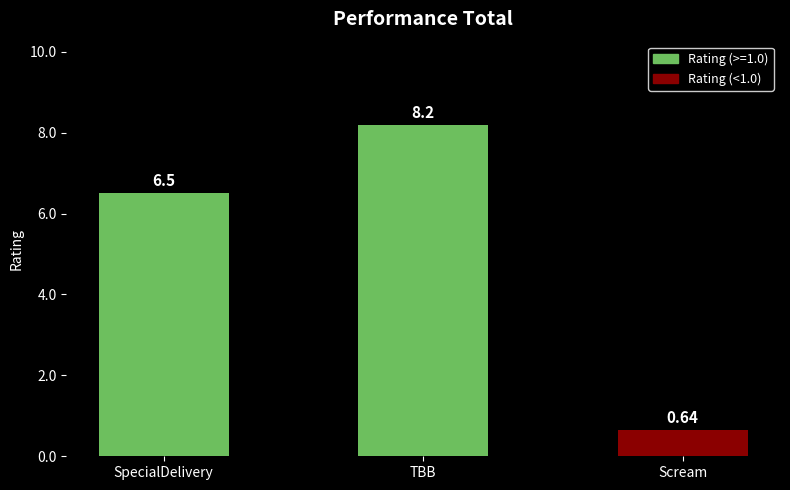

The value at SpecialDelivery is 6.5. True or false?

True